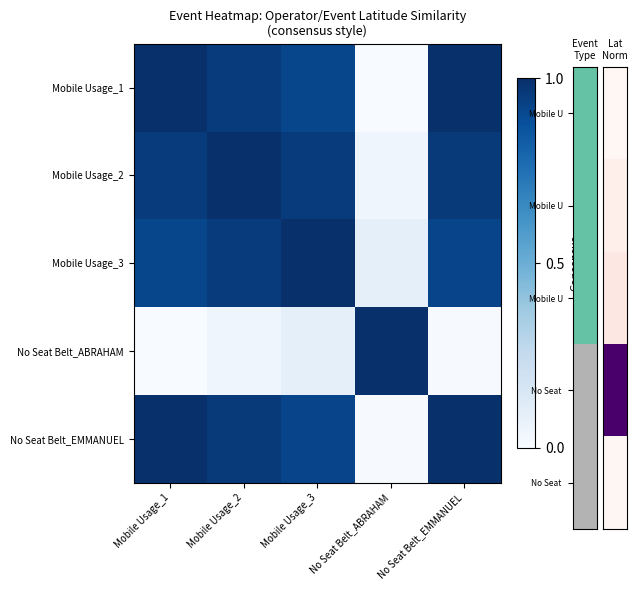

What is the maximum value shown in the chart?

1.0